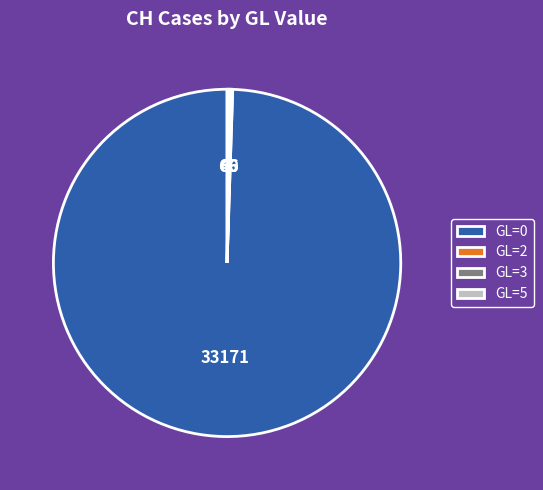

Which slice is the largest?

GL=0